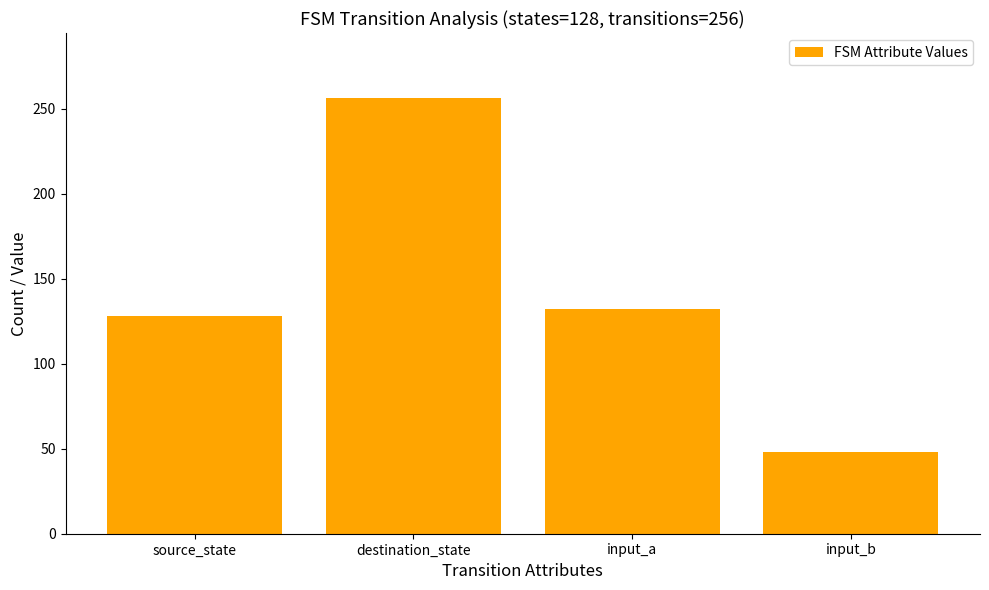

What is the change in value from input_a to input_b?

-84